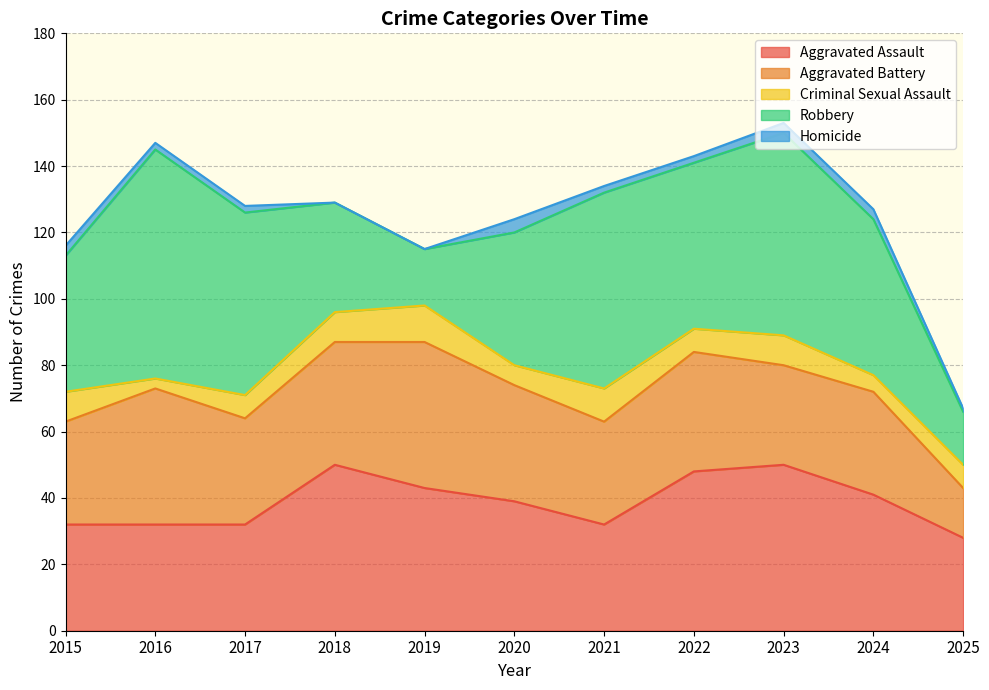

At which category does Robbery reach its first local peak?

2016